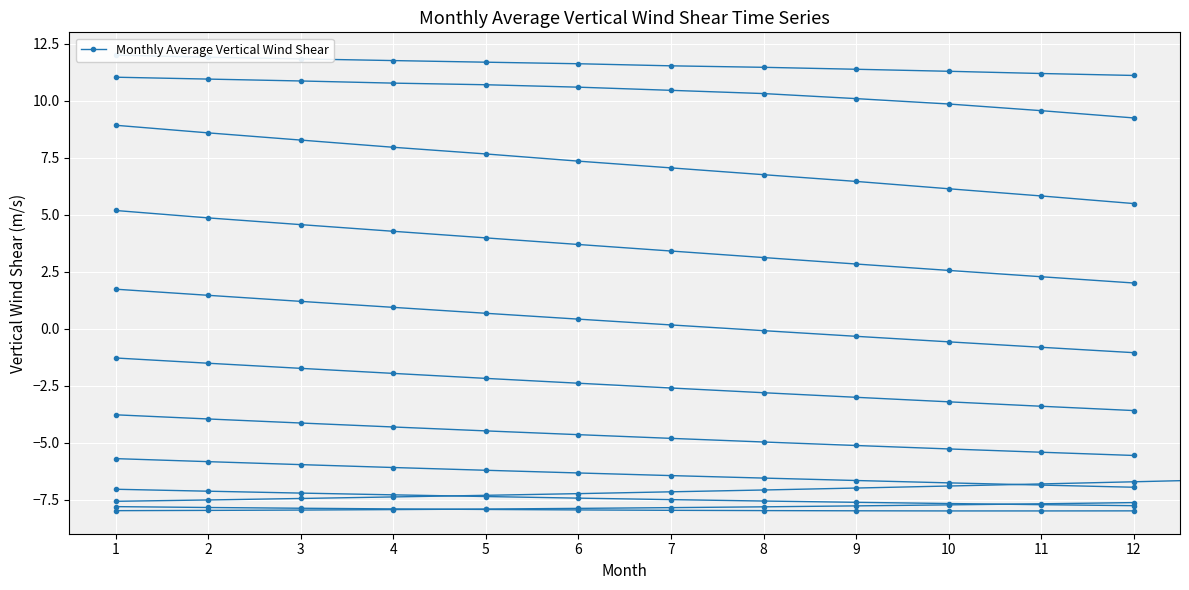

How many data points does each series have?

12